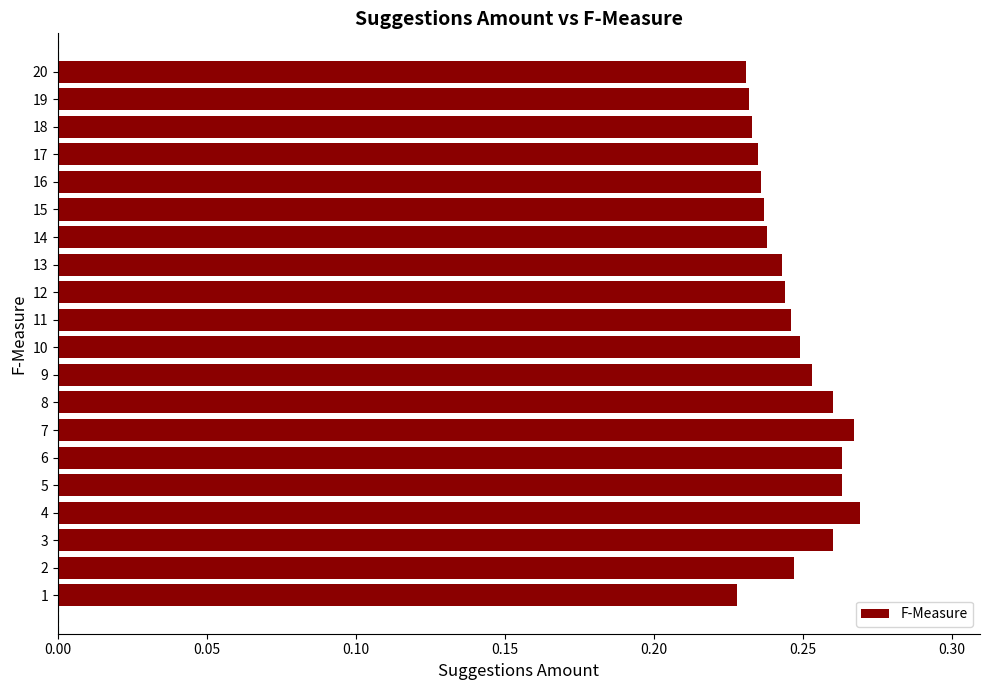

Is it true that the value at 14 is 0.1?

False